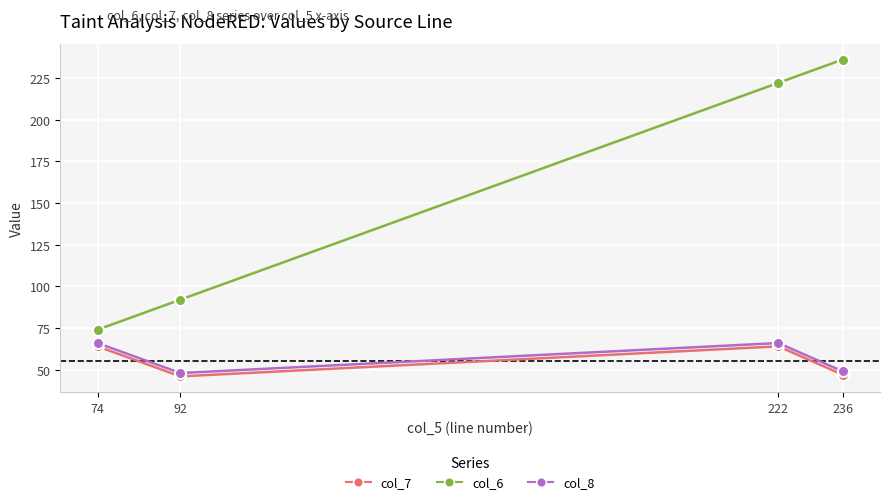

True or false: col_8 and col_6 intersect in this chart.

False